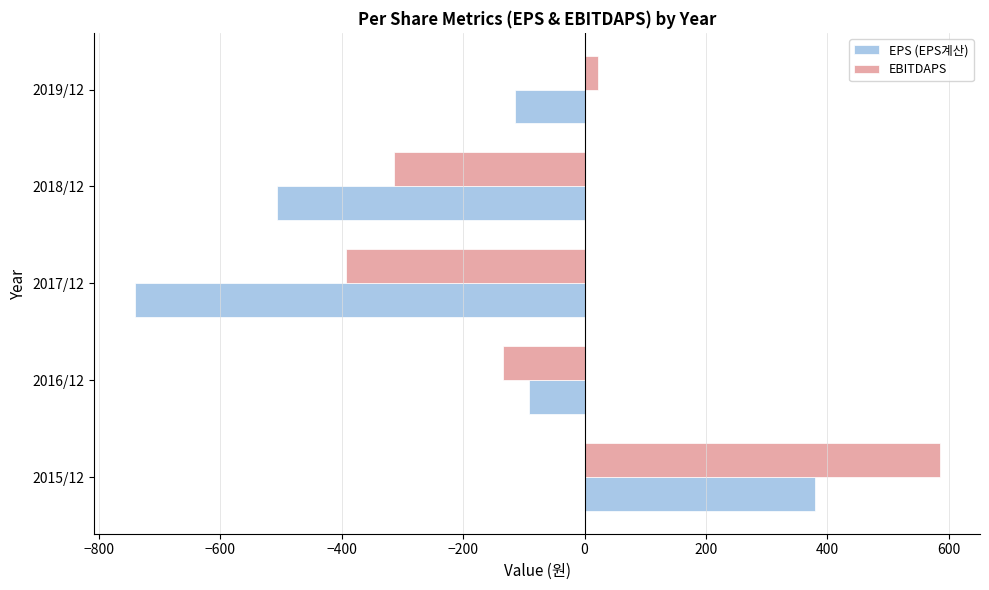

What is the difference between the maximum and minimum values in the EBITDAPS series?

977